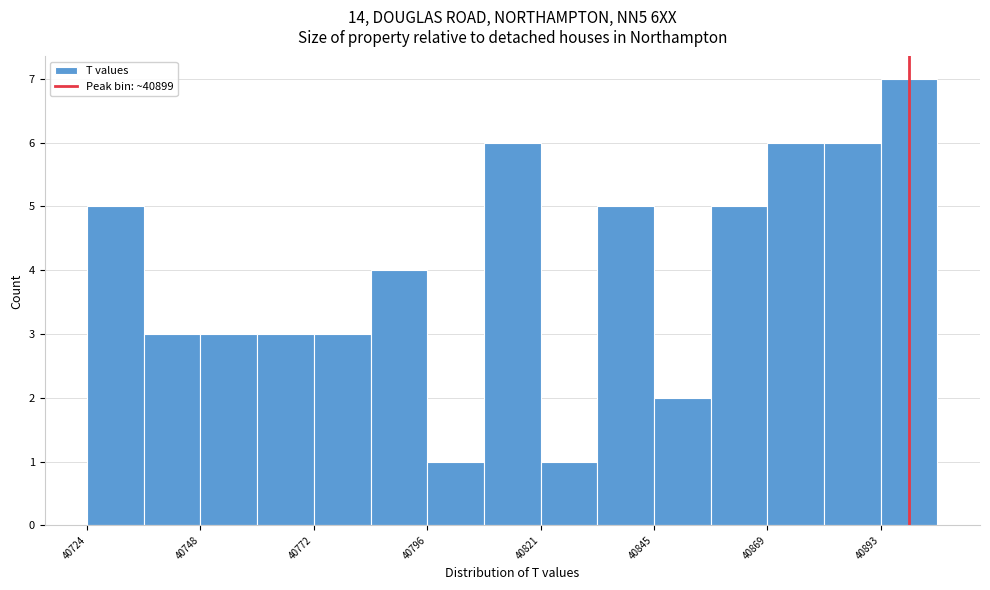

Read against the x-axis, roughly where is the centre of the tallest bar?

40900